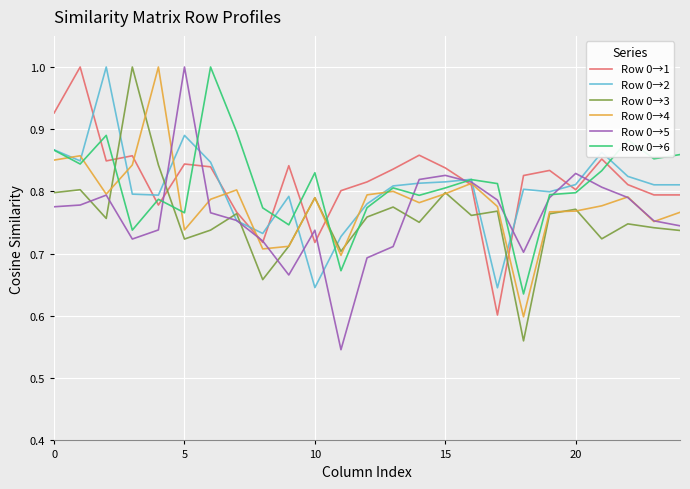

What is the difference between the maximum and minimum values in the Row 0→1 series?

0.4